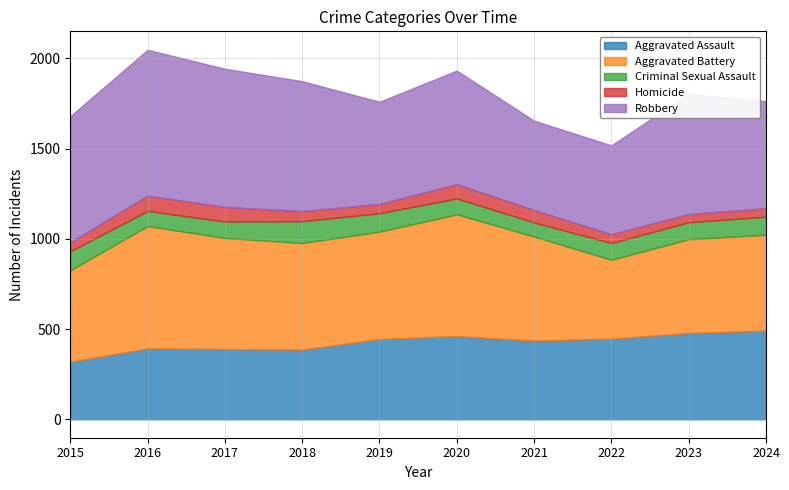

List the series in order of their peak value, highest first.

Robbery, Aggravated Battery, Aggravated Assault, Criminal Sexual Assault, Homicide